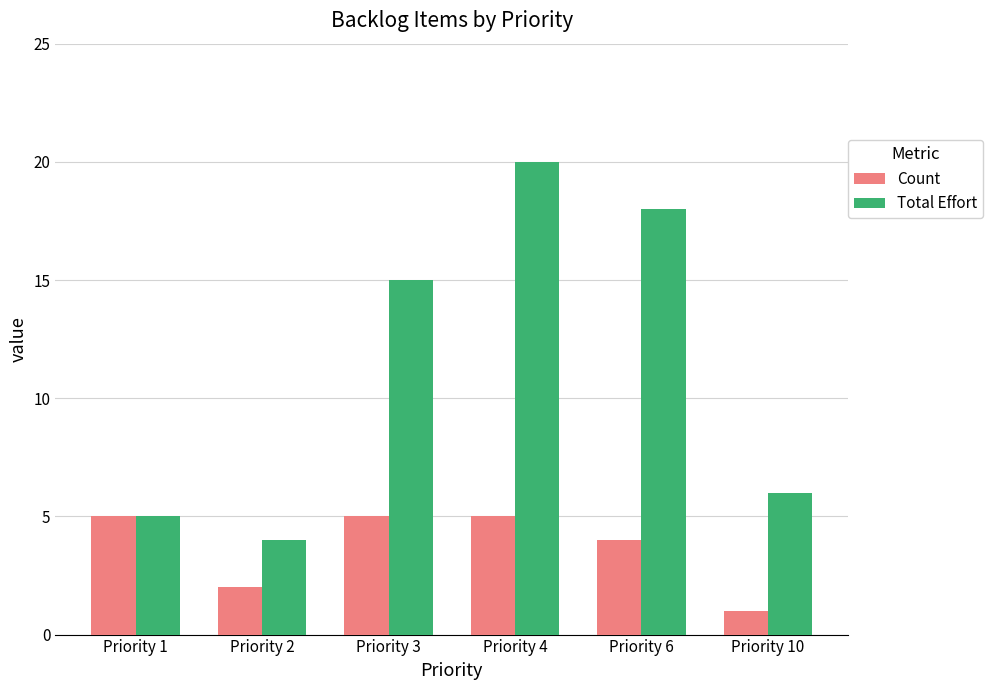

Which series changed the most between Priority 4 and Priority 6?

Total Effort